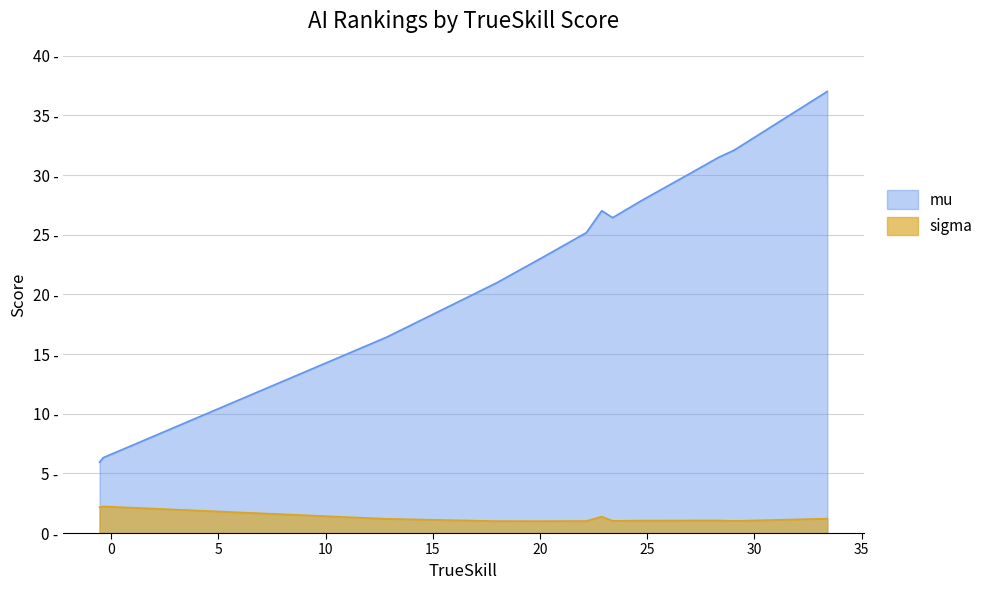

What is the average value of the mu series?

24.4